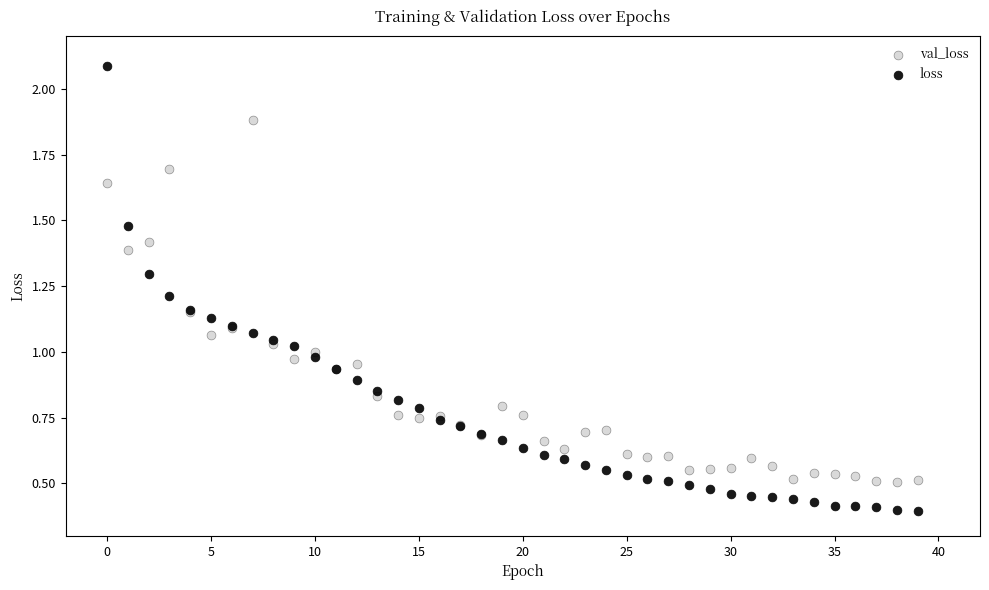

Which series contains the lowest Y value?

loss